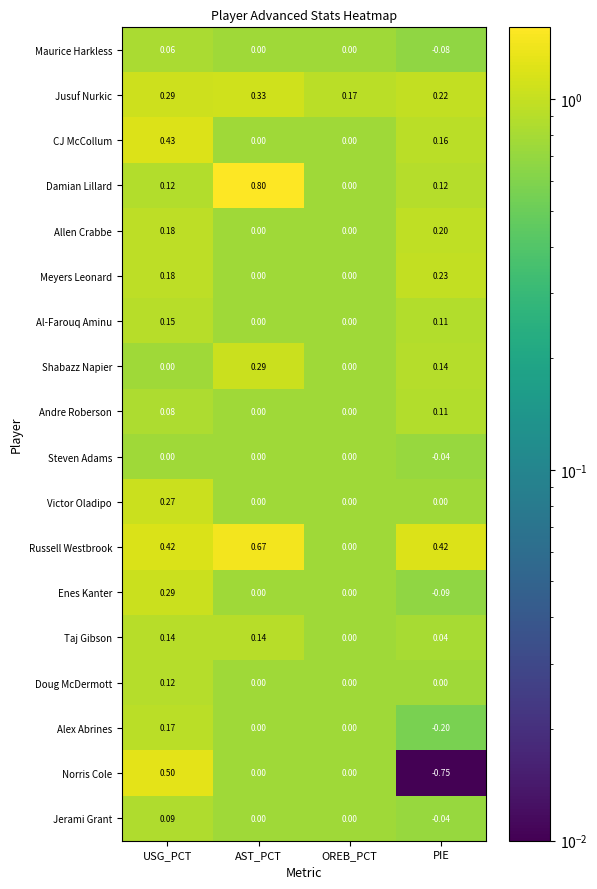

At which category is the sum across all series the highest?

USG_PCT